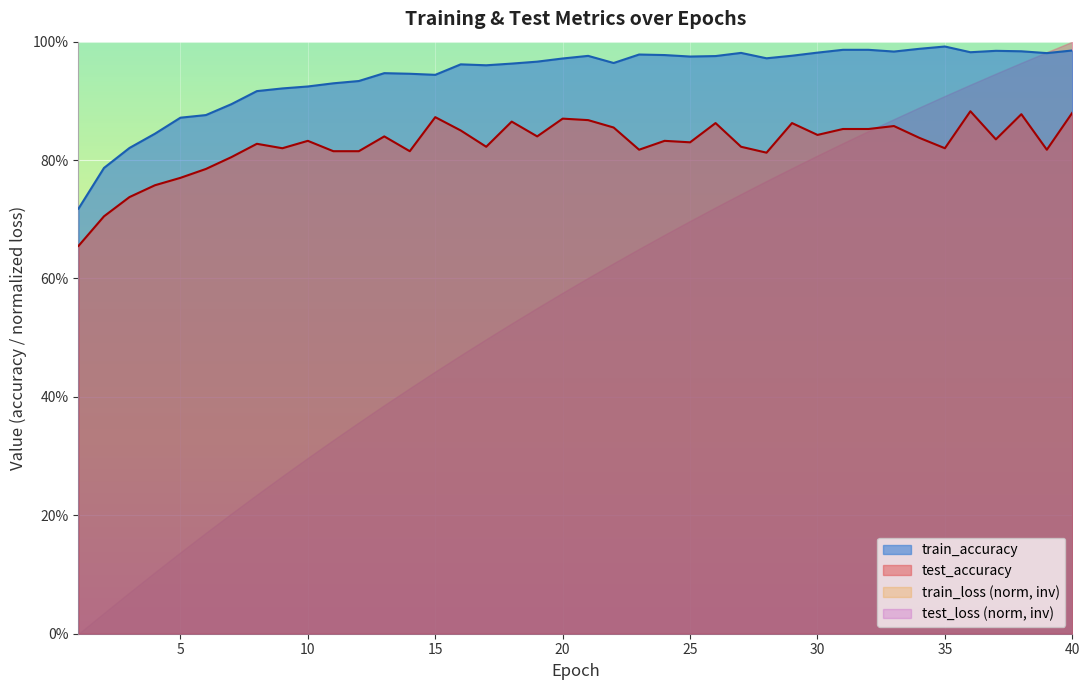

Rank the series by their maximum value, from lowest to highest.

test_accuracy, train_accuracy, test_loss (norm, inv), train_loss (norm, inv)